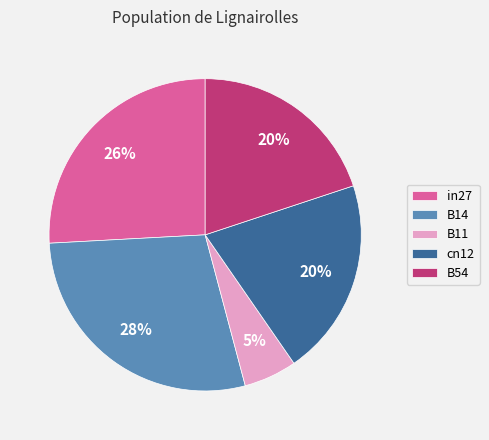

How many segments does this pie chart have?

5